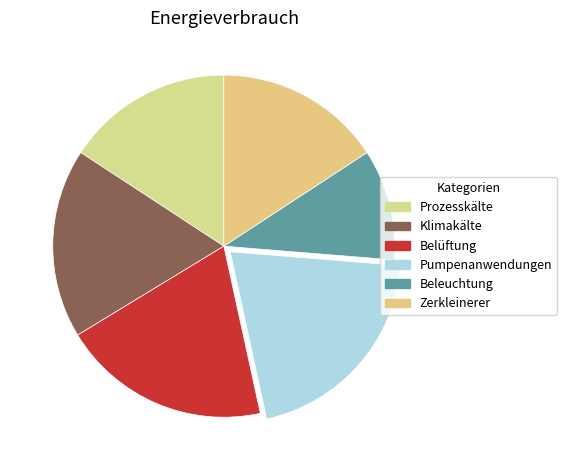

How many slices are in this pie chart?

6